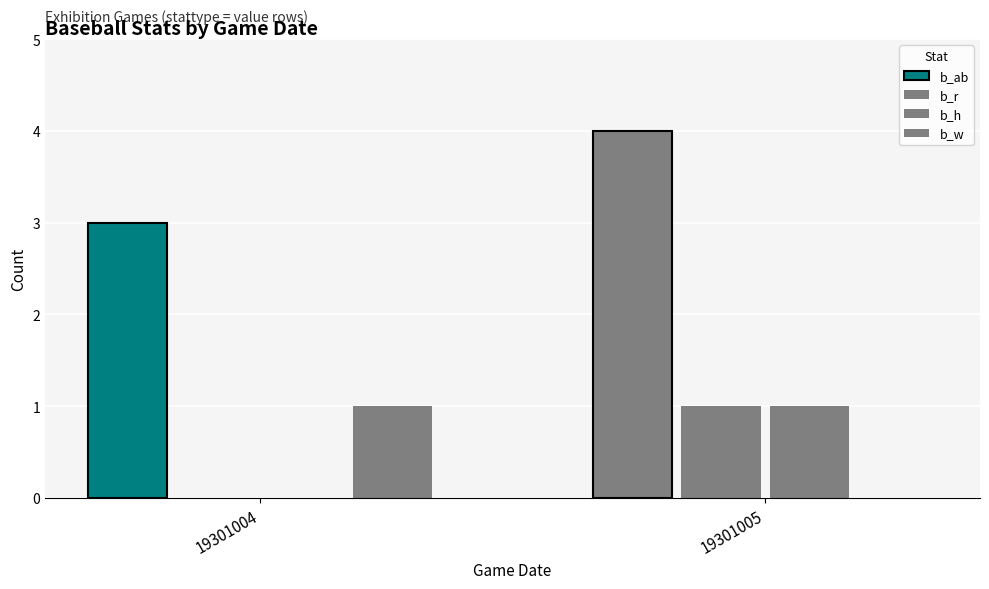

What is the average value of the b_ab series?

4